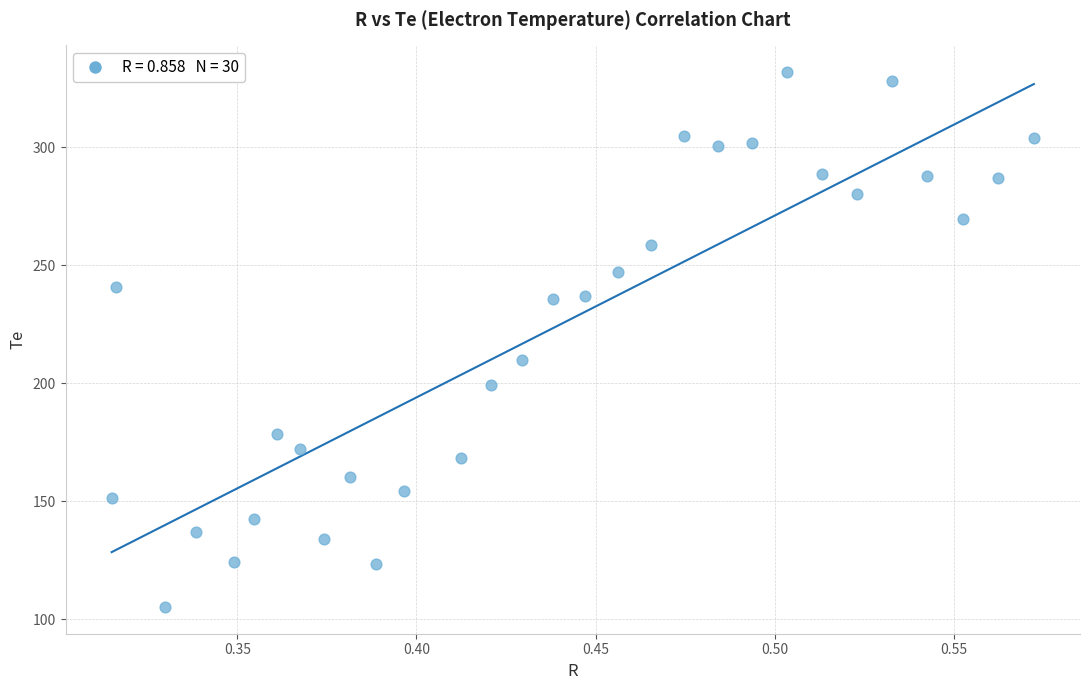

What is the range of X values (max minus min)?

0.3